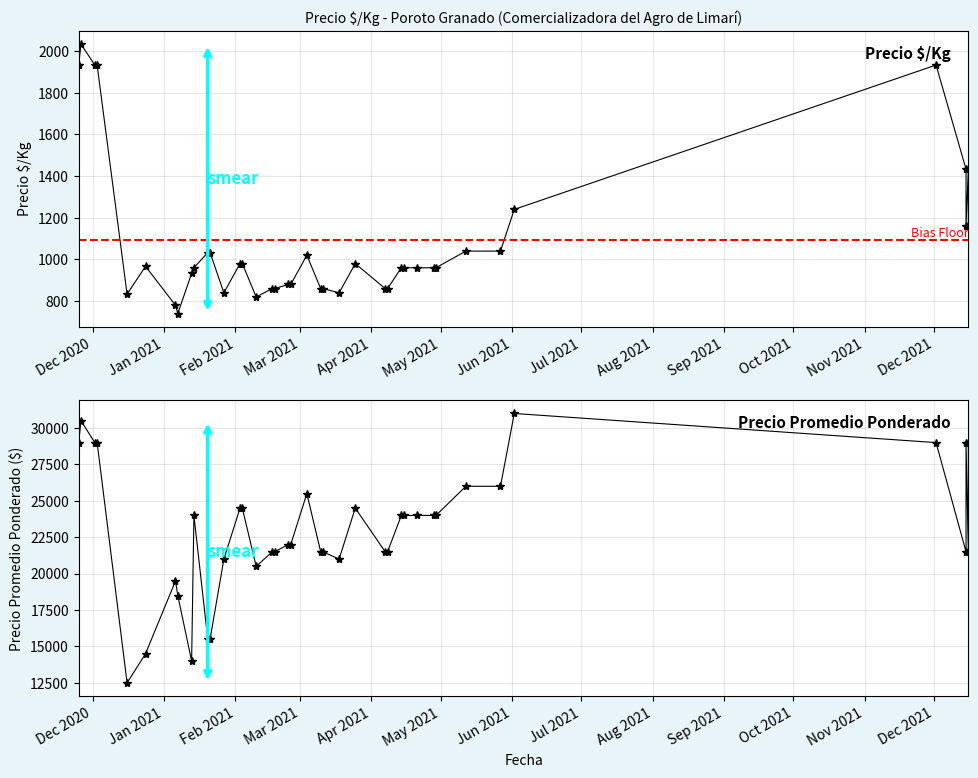

At which category is the sum across all series the highest?

2020-11-26